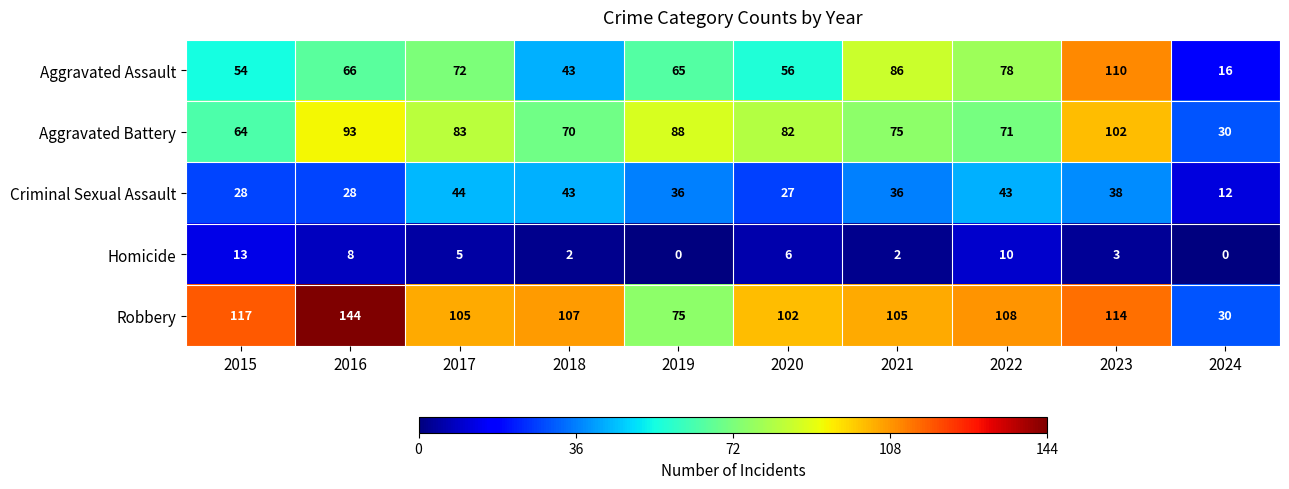

Which series changed the most between 2019 and 2022?

Robbery